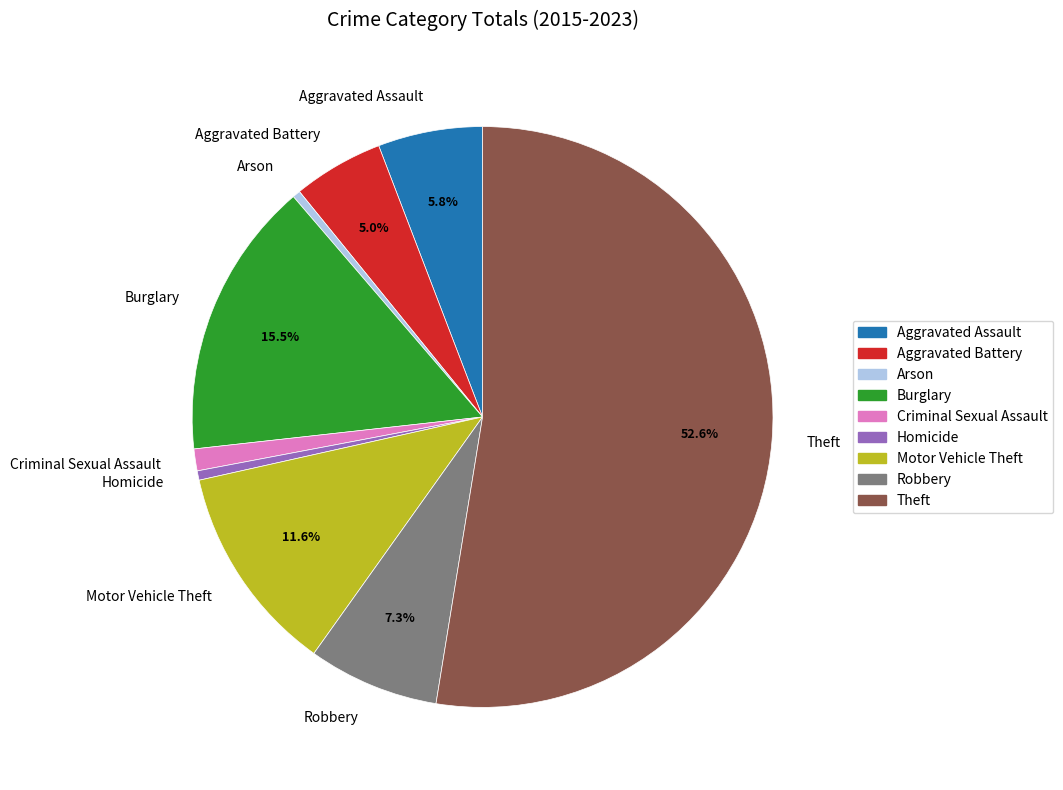

Which category has the biggest portion of the pie?

Theft